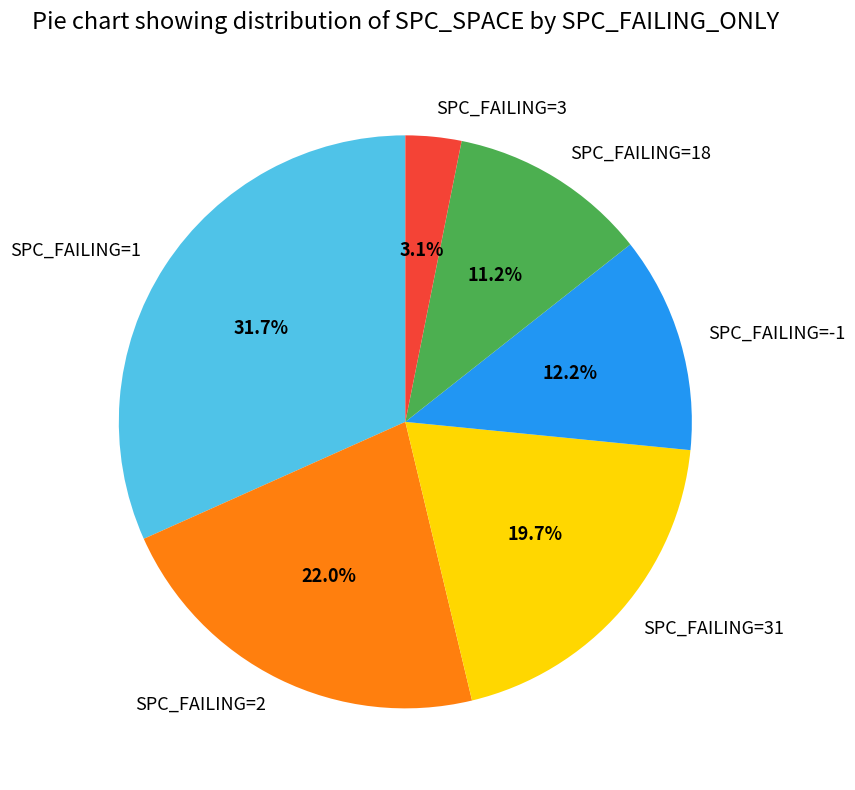

Which category has the smallest portion of the pie?

SPC_FAILING=3